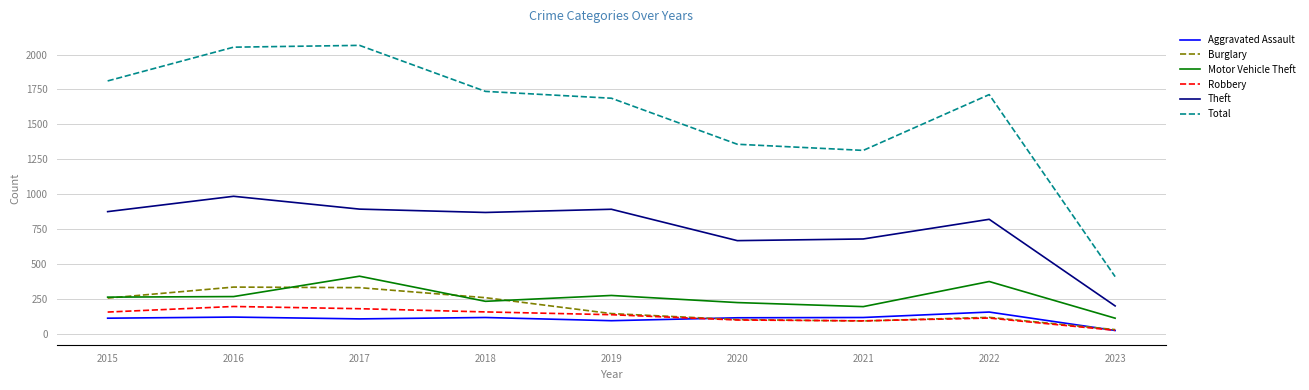

What is the difference between the Aggravated Assault values at 2023 and 2017?

83